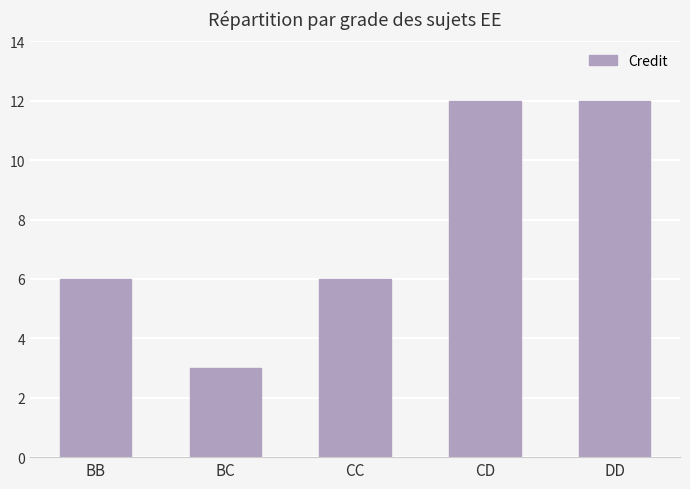

Are the bars horizontal?

No